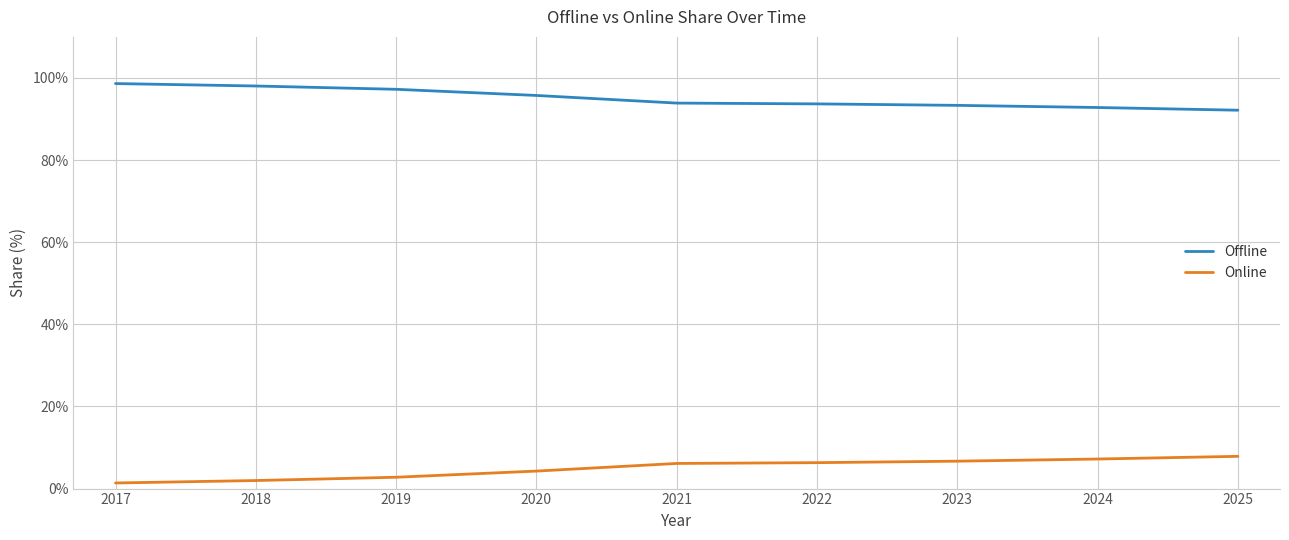

What is the spread (max minus min) of values at 2019?

94.5